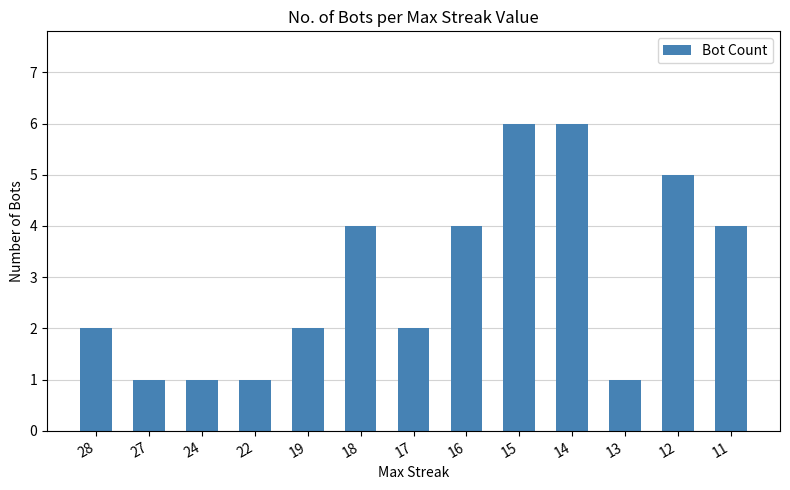

What is the change in value from 22 to 17?

+1